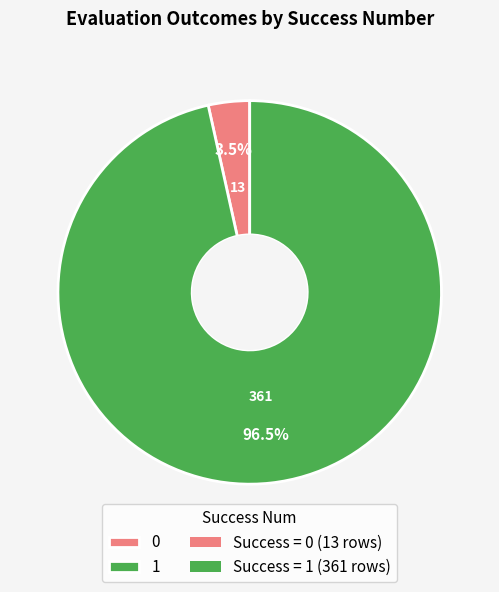

Is there any slice that represents more than half of the pie?

Yes